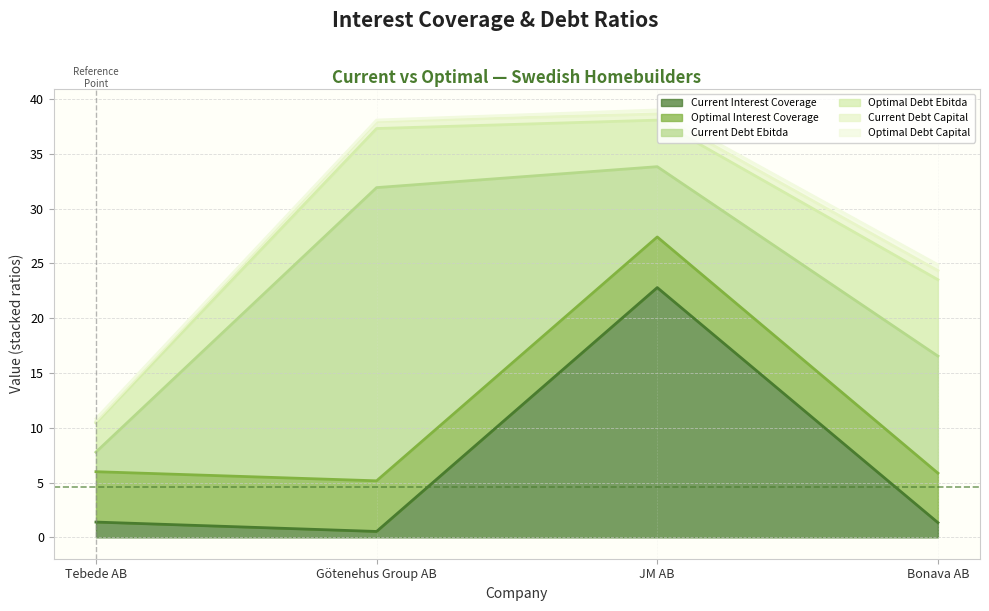

How many lines are shown in the chart?

6